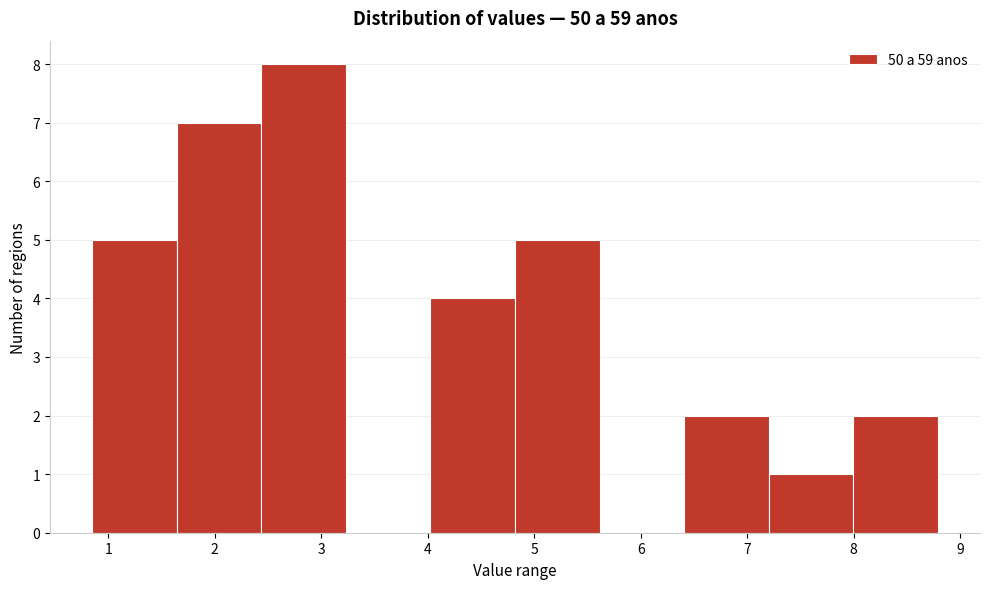

What is the height of the bar covering 7.2 to 8.0 on the x-axis? Neither the bar edges nor the heights are printed on the chart, so give them approximately, as read against the axes.

1